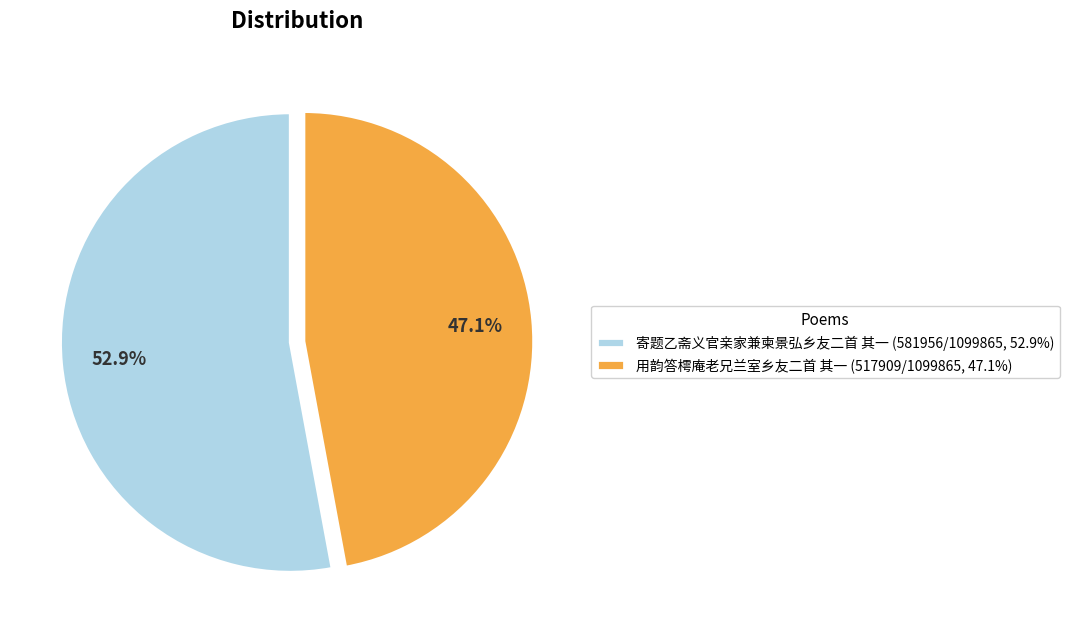

What is the total percentage of 寄题乙斋义官亲家兼柬景弘乡友二首 其一 and 用韵答樗庵老兄兰室乡友二首 其一?

100.0%